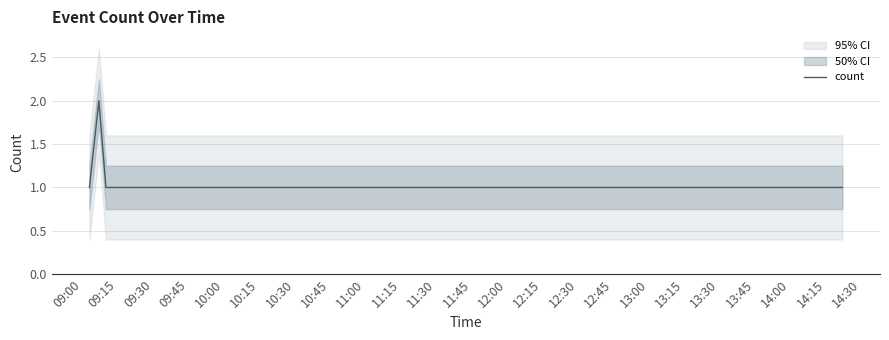

What is the maximum value shown in the chart?

2